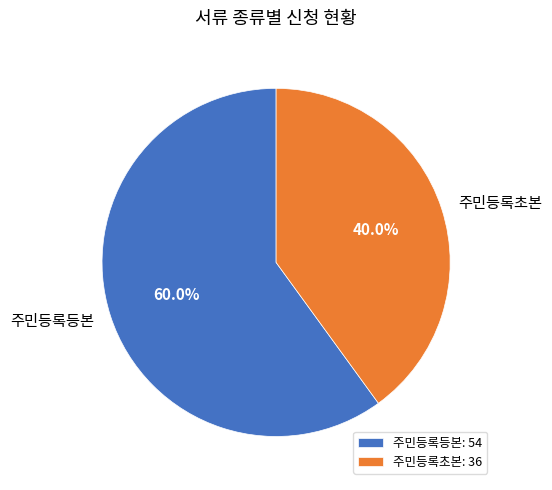

What is the smallest slice in the pie chart?

주민등록초본